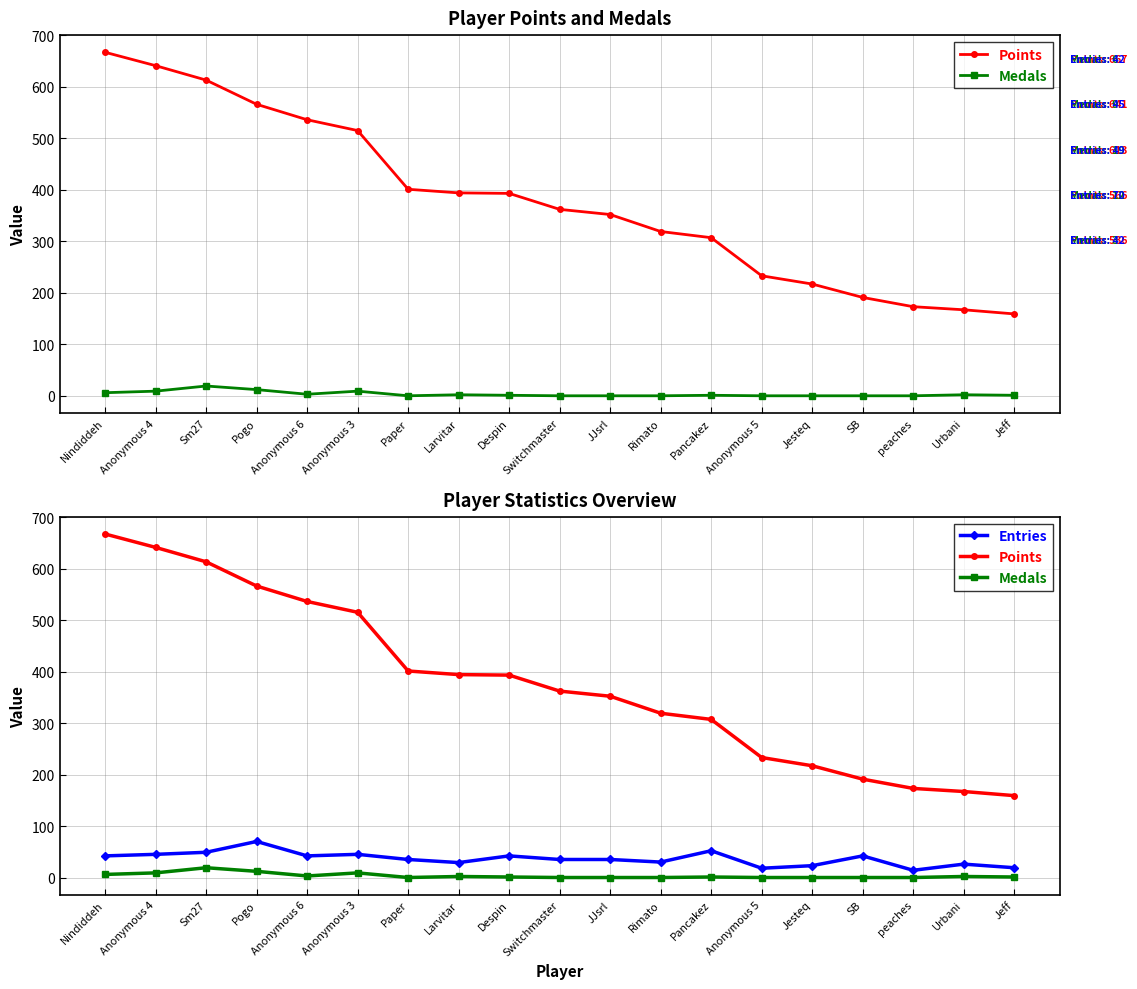

Reading right to left, what are all the values shown in this chart?

Points: 159	167	173	191	217	233	307	319	352	362	393	394	401	515	536	566	613	641	667
Medals: 1	2	0	0	0	0	1	0	0	0	1	2	0	9	3	12	19	9	6
Entries: 19	26	14	42	23	18	52	30	35	35	42	29	35	45	42	70	49	45	42